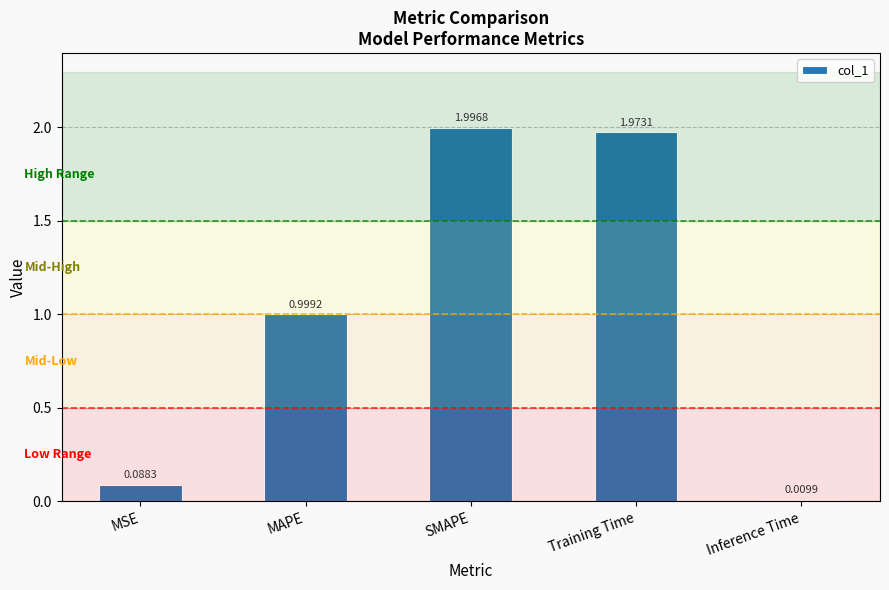

What is the sum of the values at MAPE and MSE?

1.1